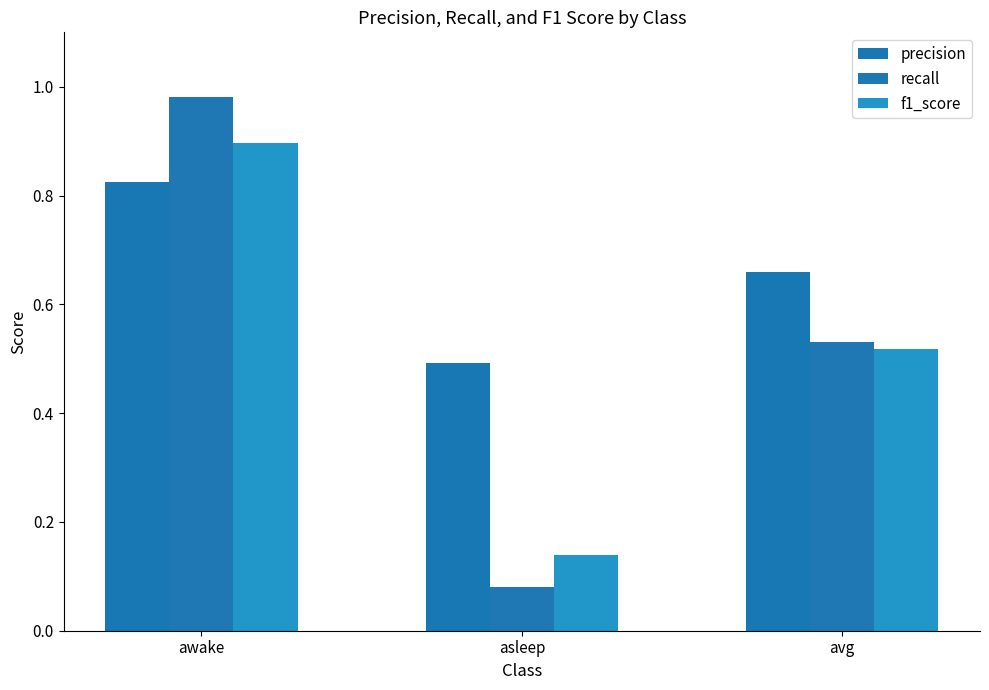

The value of precision at awake is 0.5. True or false?

False